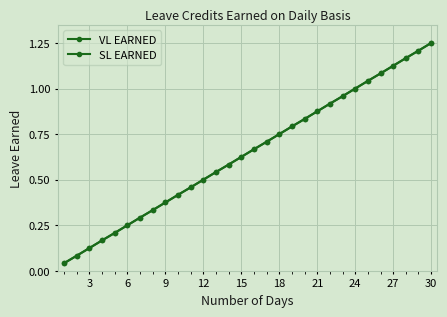

Is this an area chart (filled region under the line)?

No